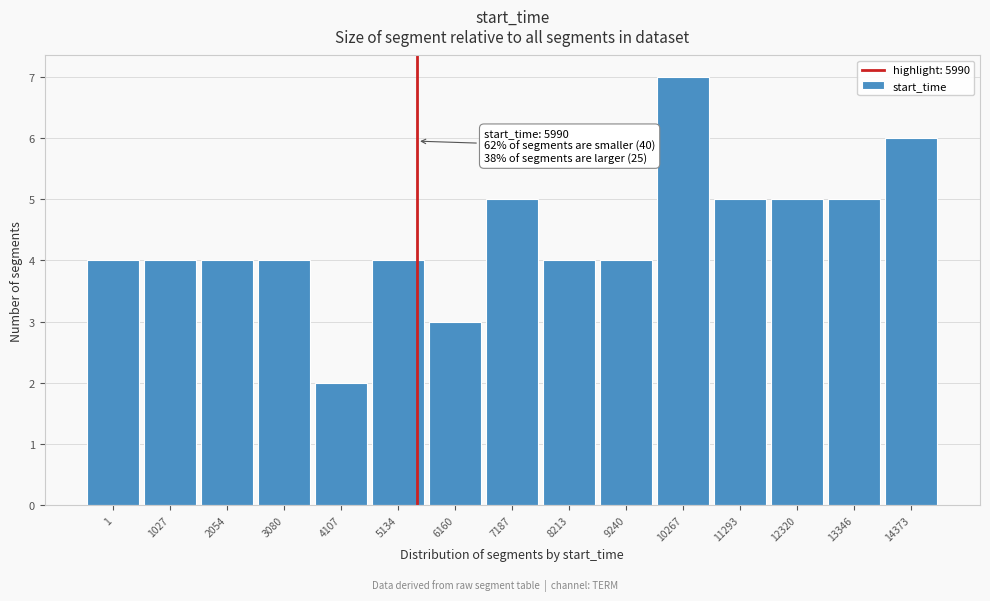

Reading left to right, what are all the values shown in this chart?

1=4	1027=4	2054=4	3080=4	4107=2	5134=4	6160=3	7187=5	8213=4	9240=4	10267=7	11293=5	12320=5	13346=5	14373=6